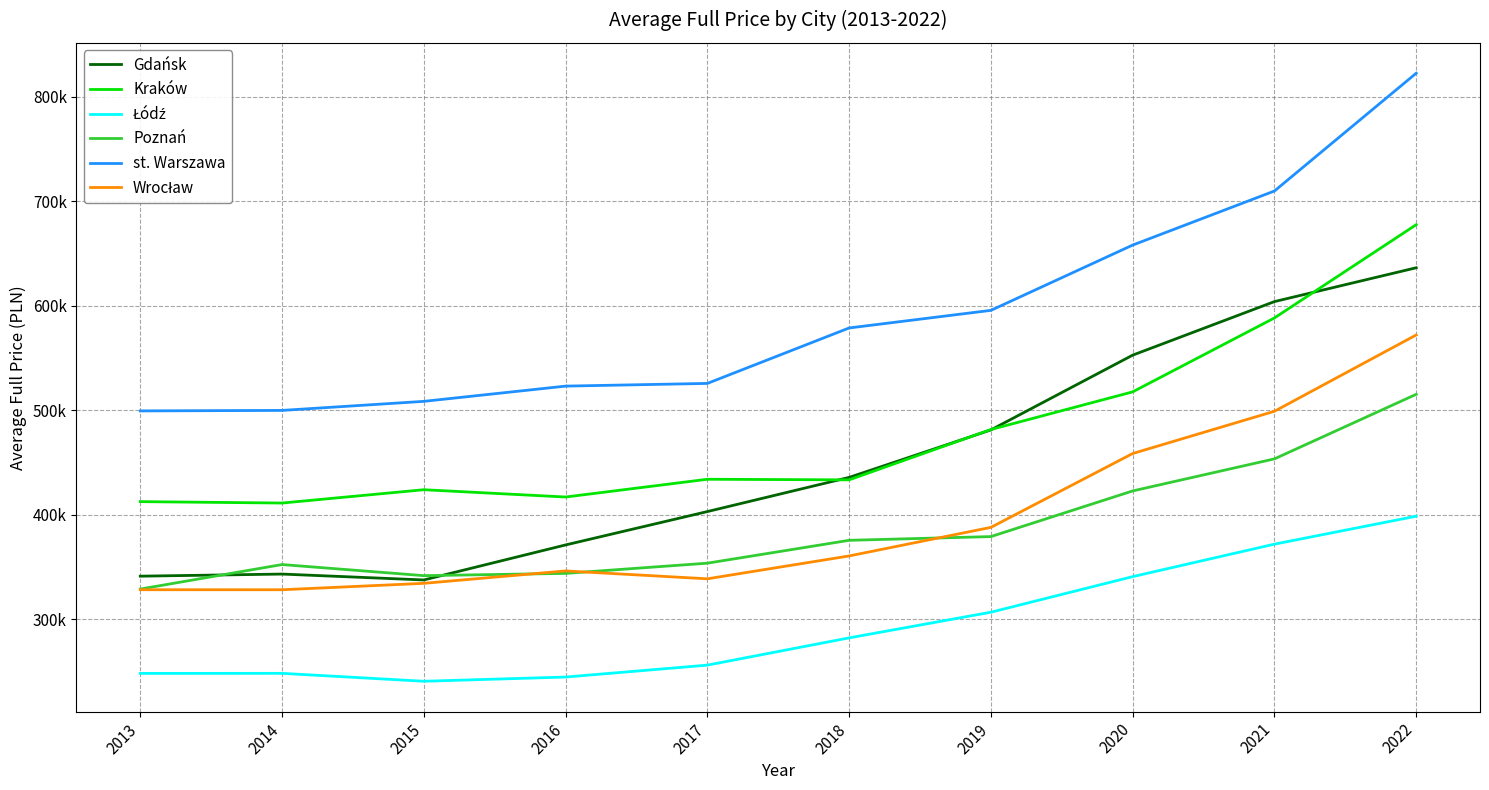

True or false: Łódź and Kraków intersect in this chart.

False